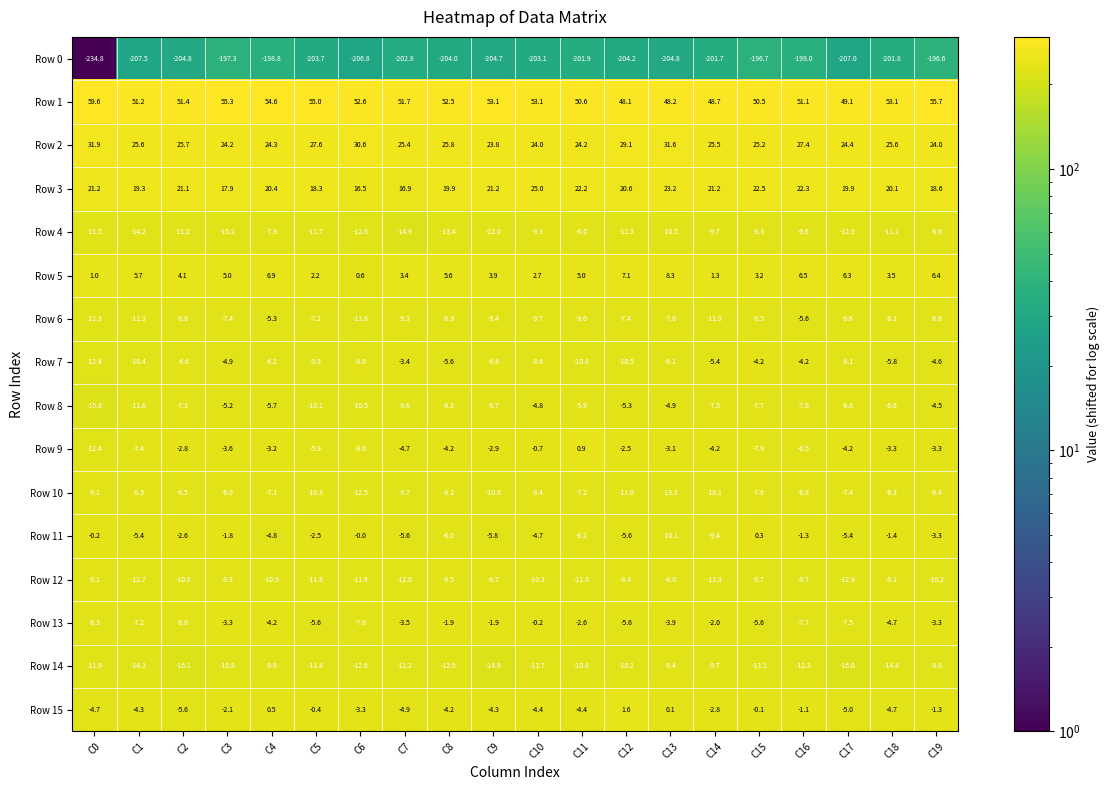

Which series has the largest range (max minus min)?

Row 0